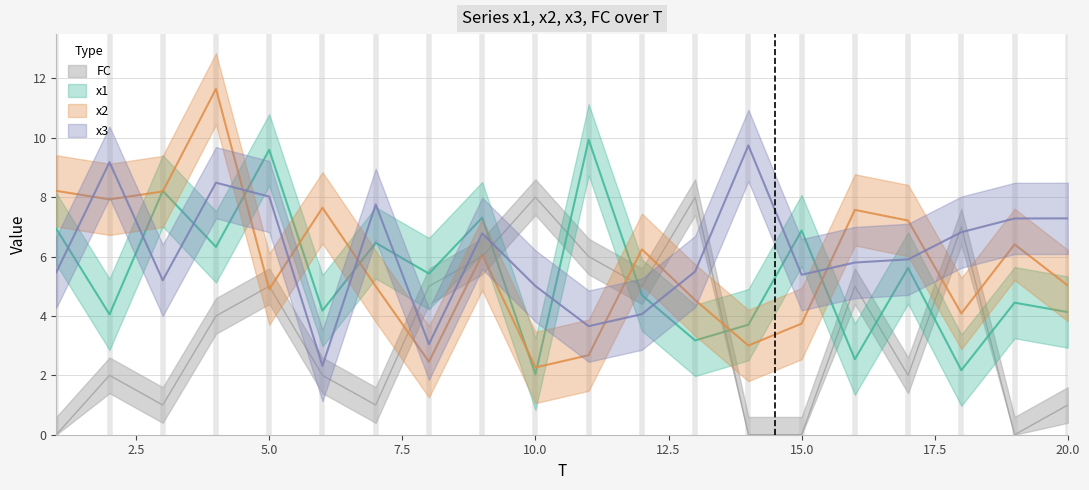

True or false: x1 and FC cross at least once.

True